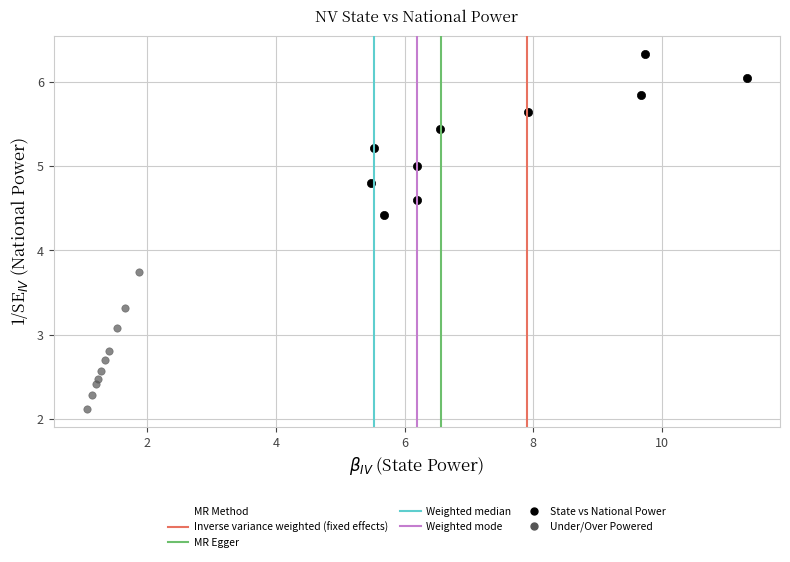

Which series has the widest spread of Y values?

State vs National Power